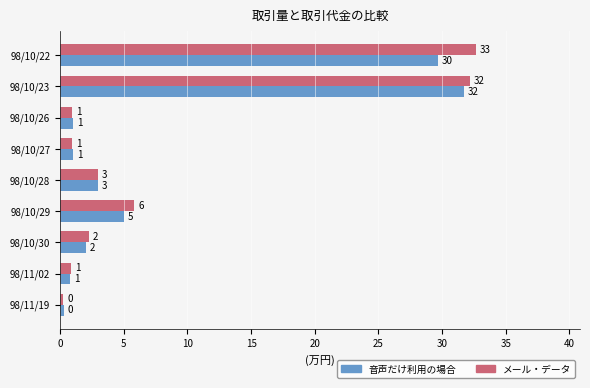

What is the maximum value shown in the chart?

32.7